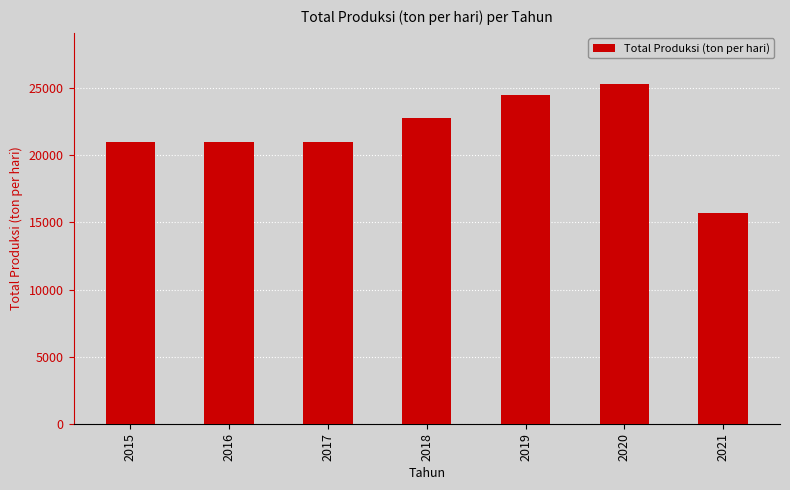

Which label corresponds to the smallest value in the chart?

2021